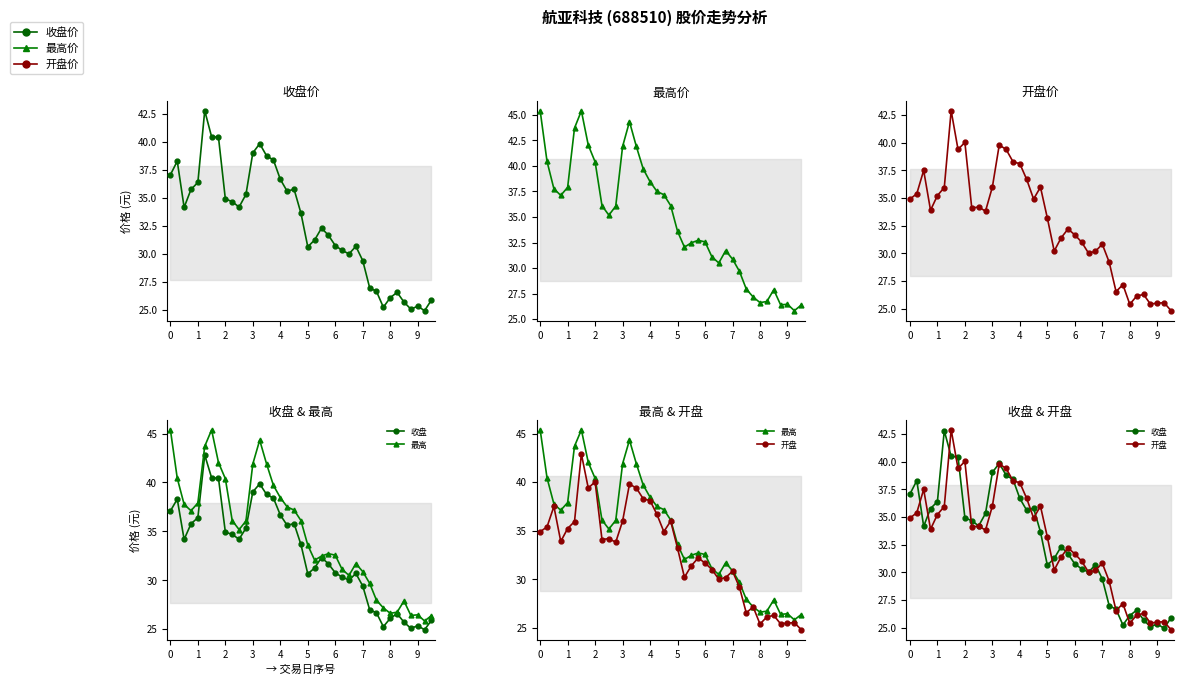

What is the average value of the 开盘 series?

32.8